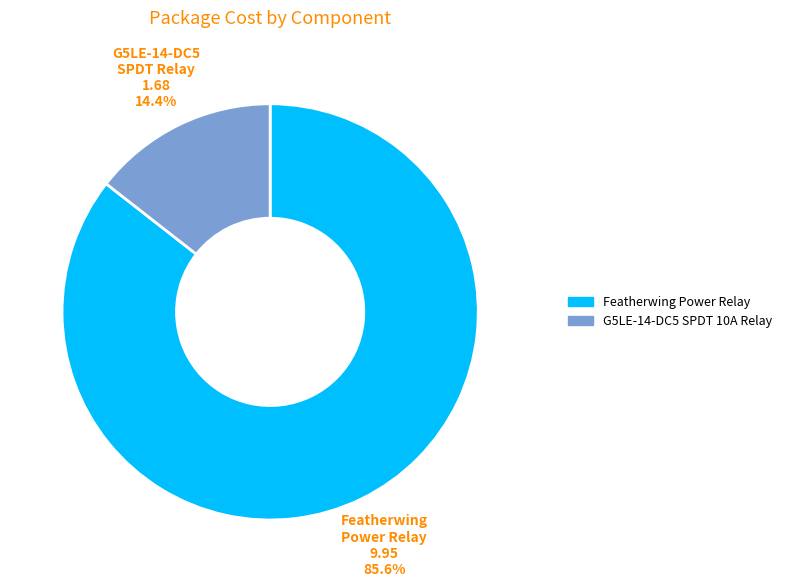

What percentage is the Featherwing Power Relay slice, to the nearest percent?

86%